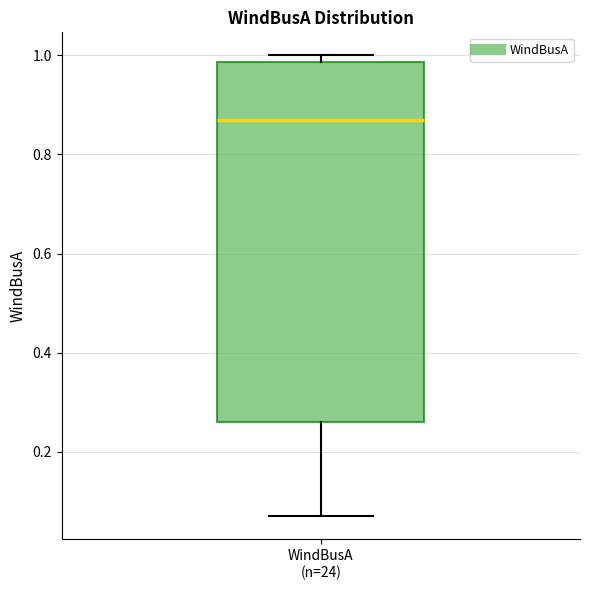

Read this box plot against the y-axis: the position of the median line, the range covered by the box, and the ends of both whiskers. The values are not printed on the chart, so give them approximately, as read against the axis.

median 0.86, box 0.26 to 0.98, whiskers 0.06 to 1.00